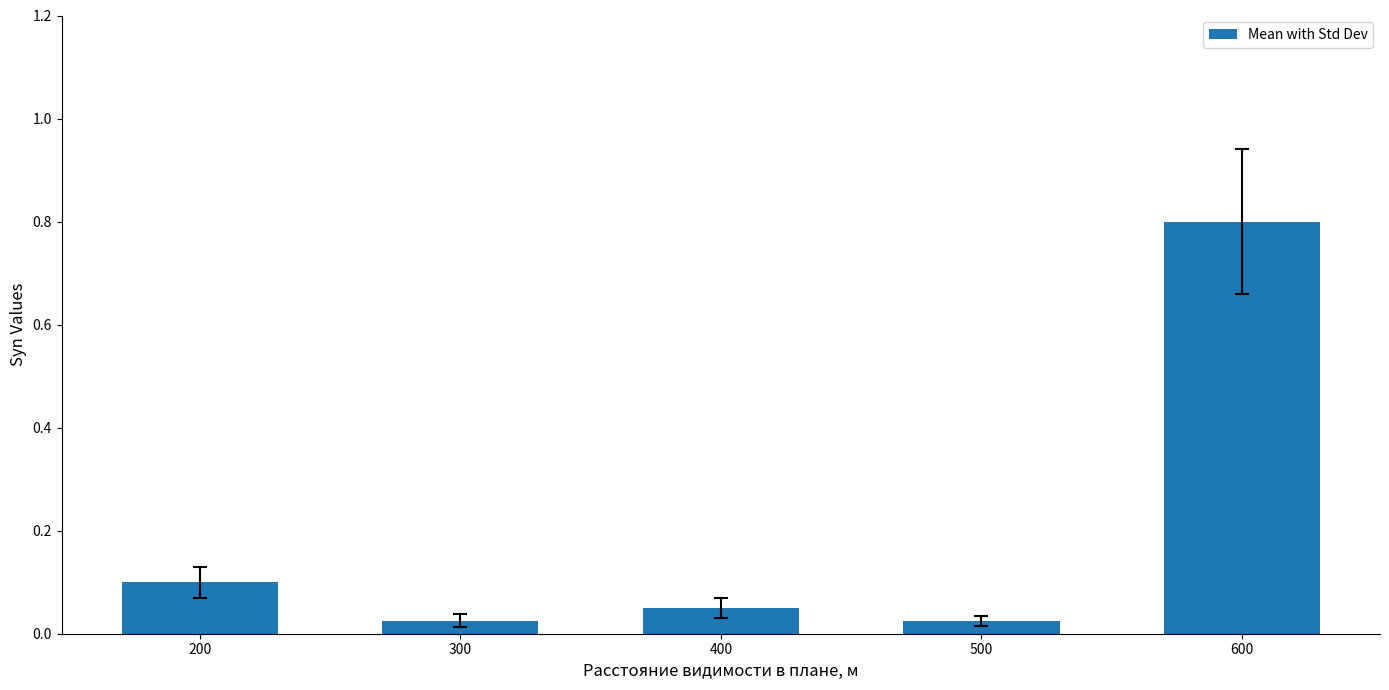

What is the sum of the values at 600 and 500?

0.8